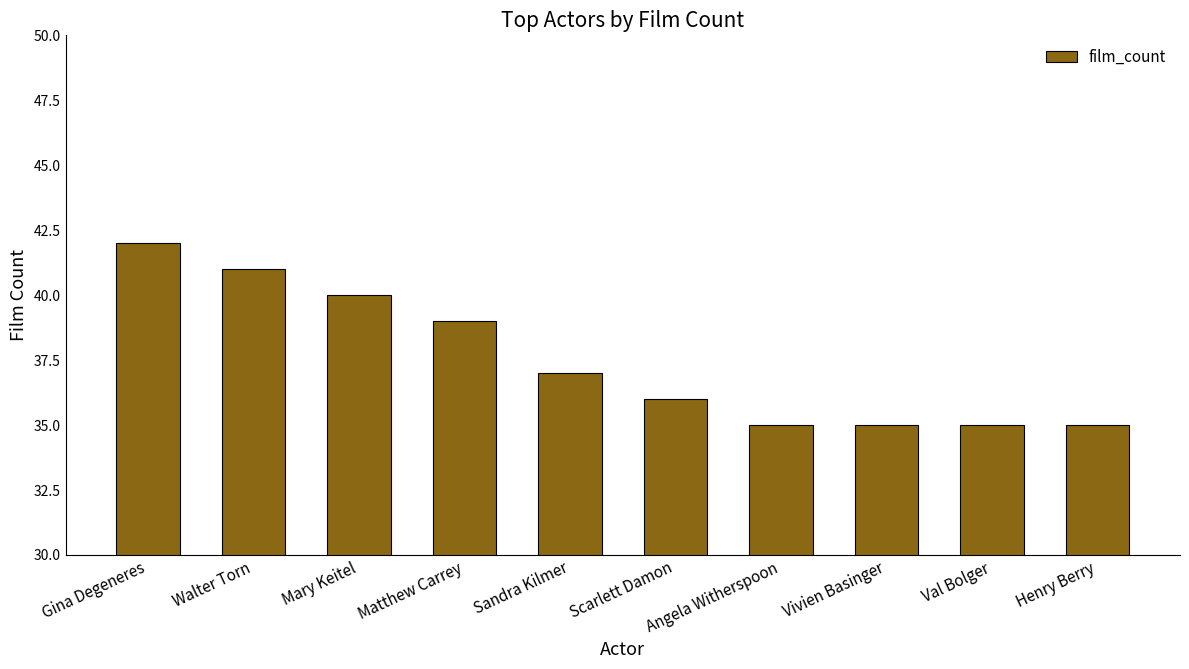

What is the ratio of the value at Matthew Carrey to the value at Walter Torn?

1.0